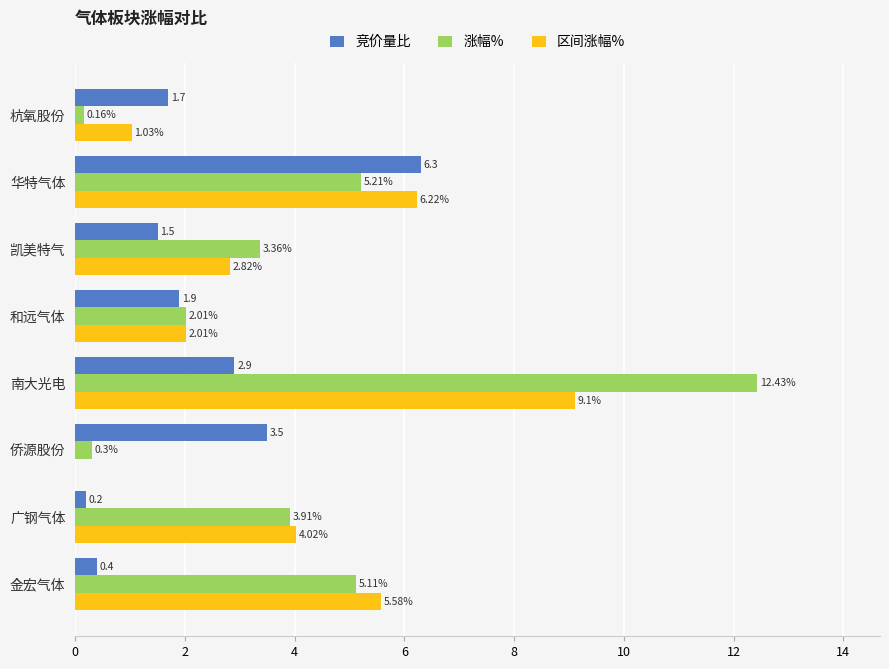

Where is 区间涨幅% nearest to the value 4?

广钢气体